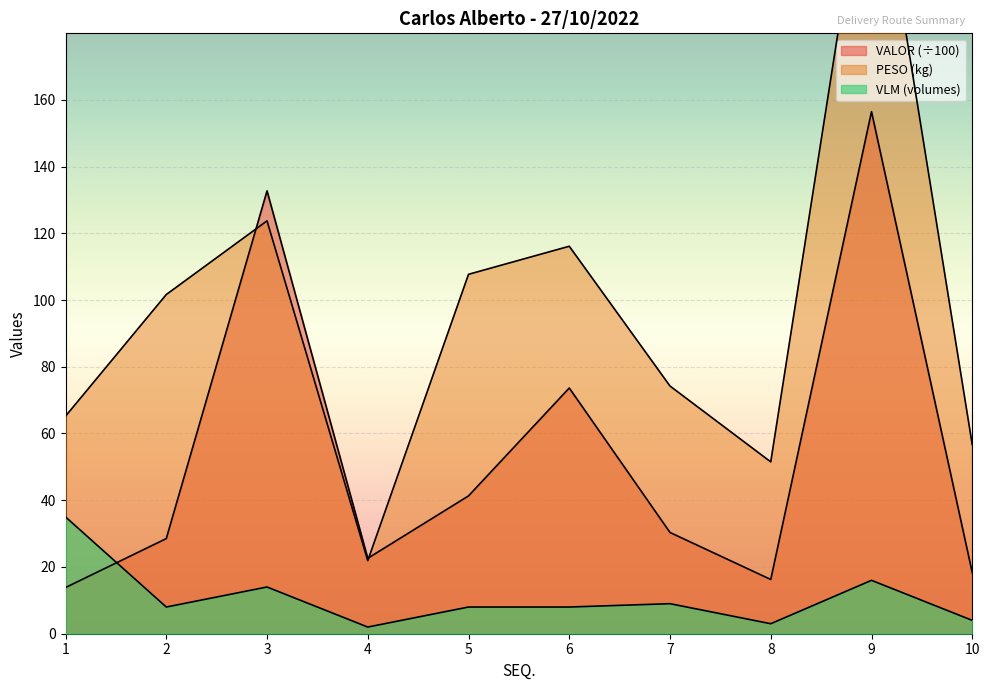

What is the value of the PESO point at the 1st from the left?

65.2